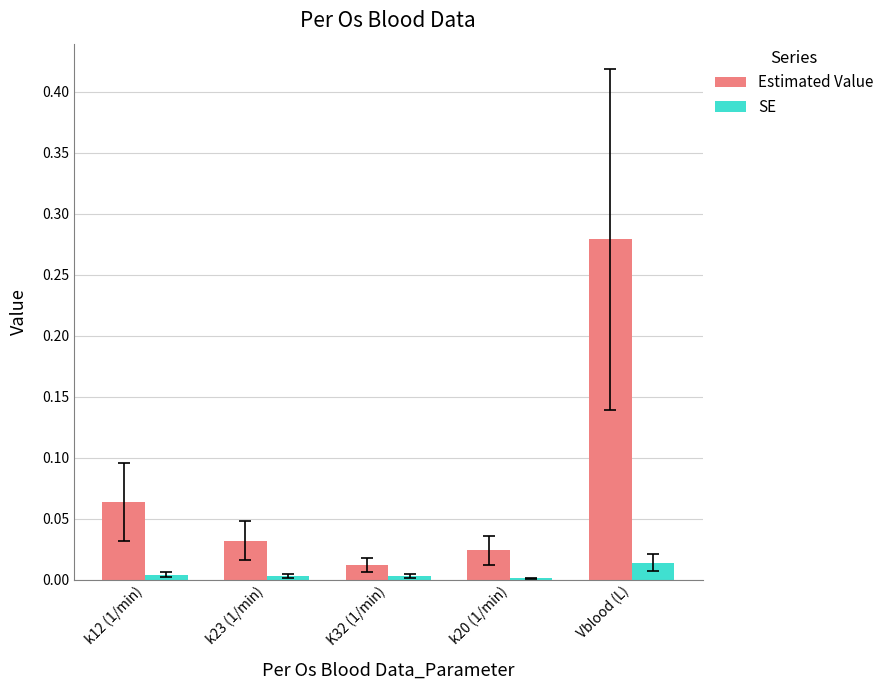

Which series has the largest total across all categories?

Estimated Value